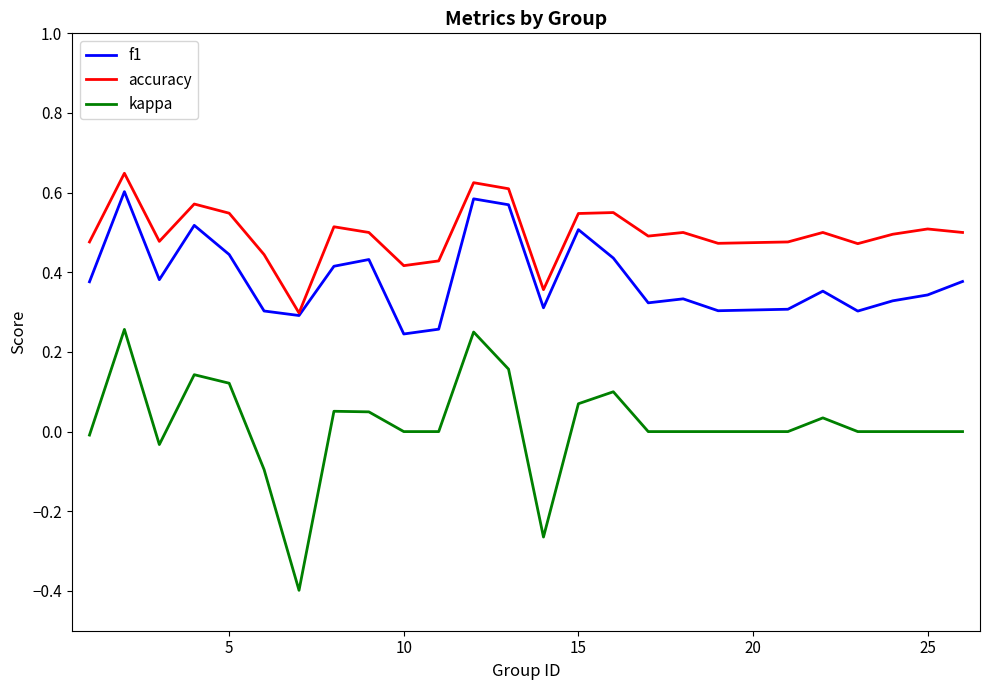

Rank the series by their average value, from lowest to highest.

kappa, f1, accuracy